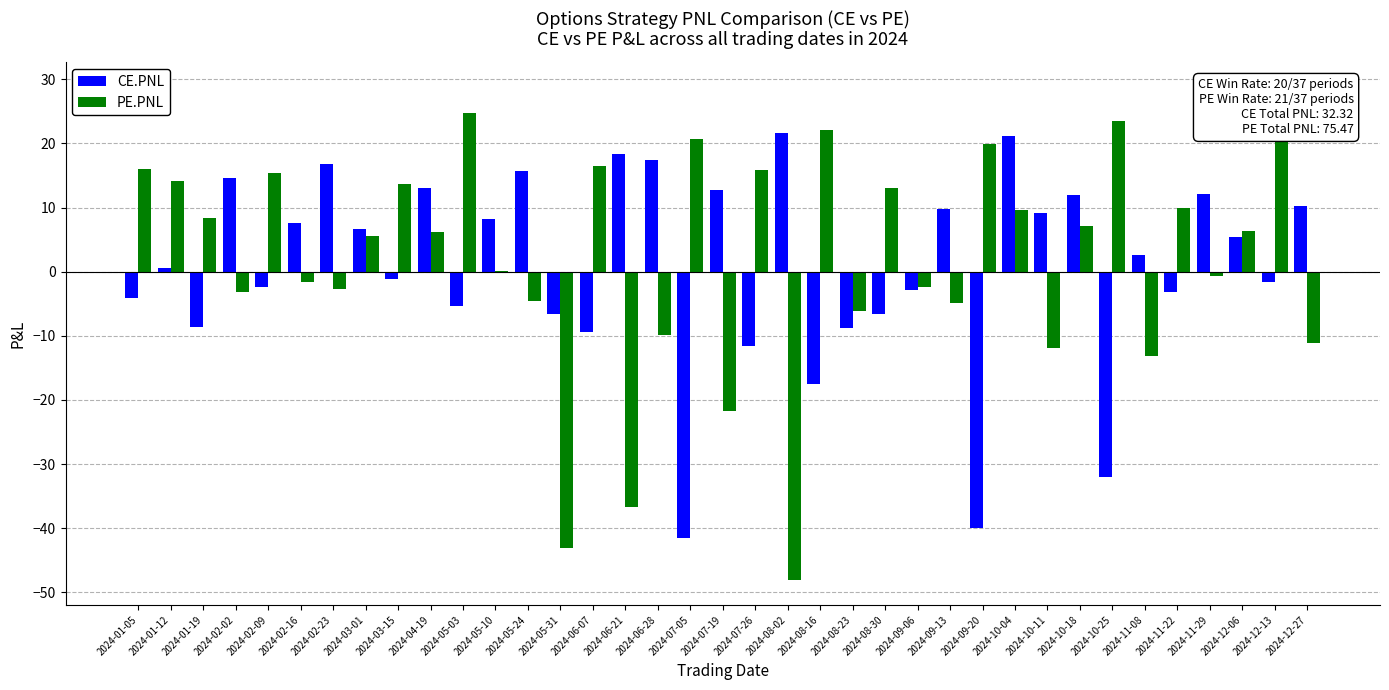

What is the sum of the PE.PNL values at 2024-07-26 and 2024-03-15?

29.4